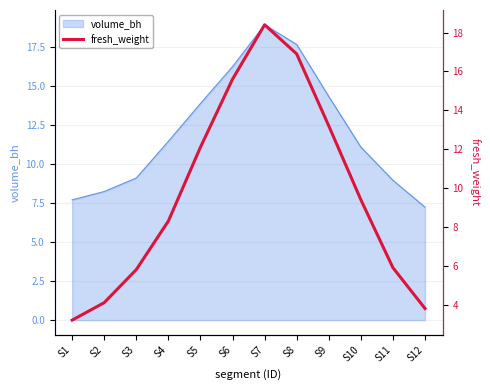

What is the highest value of the volume_bh series?

18.9